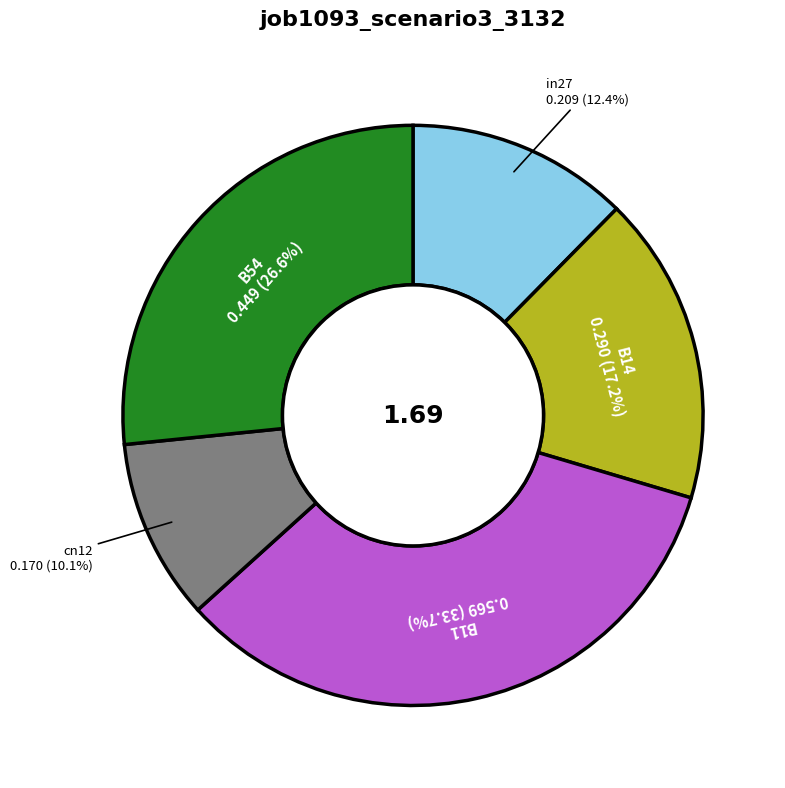

To the nearest percent, what is the difference between the B54 and in27 slice percentages?

14%